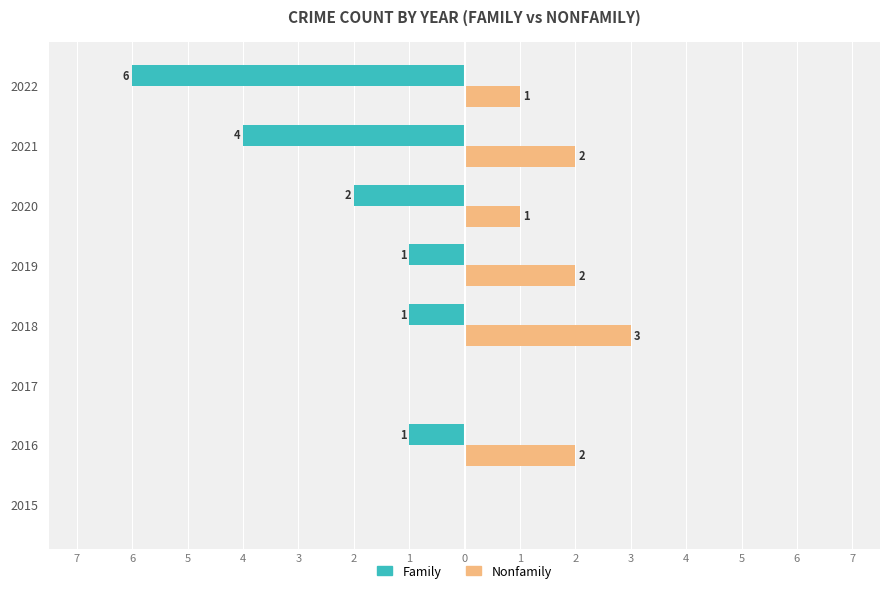

What are all the series names shown in the legend?

Family, Nonfamily